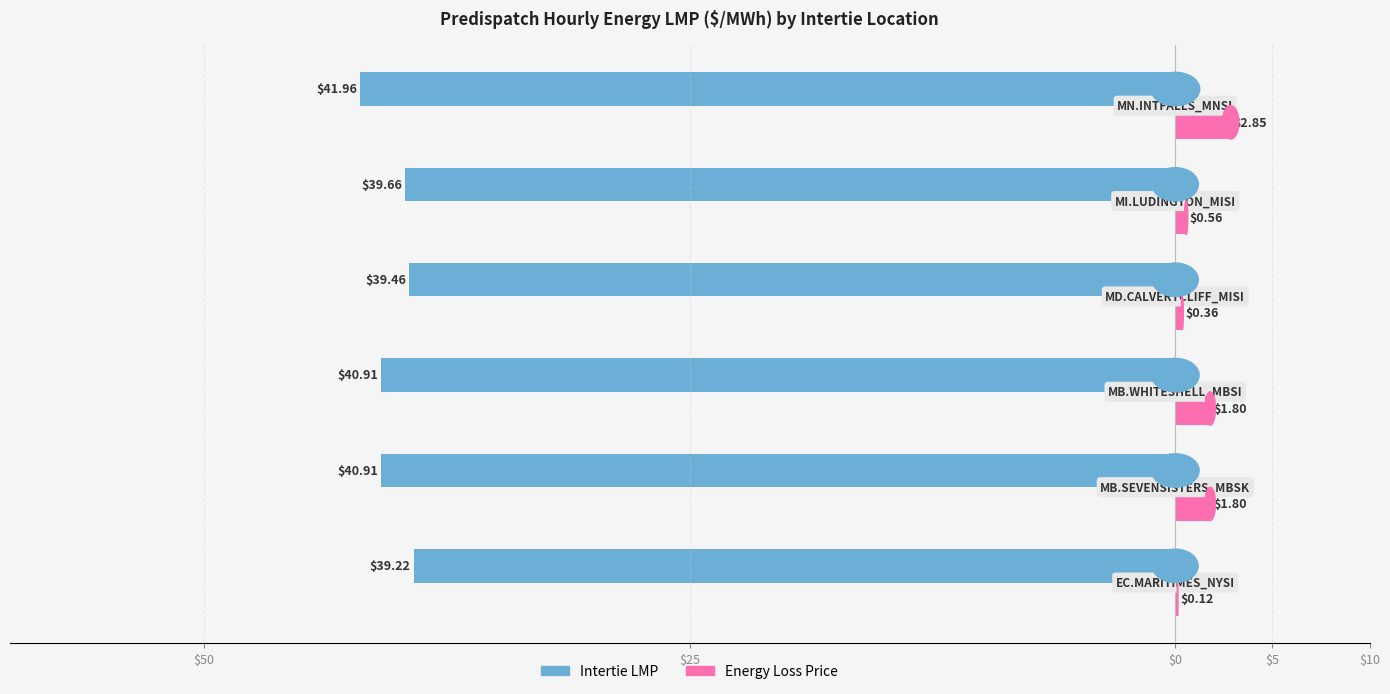

What are all the series names shown in the legend?

Intertie LMP, Energy Loss Price